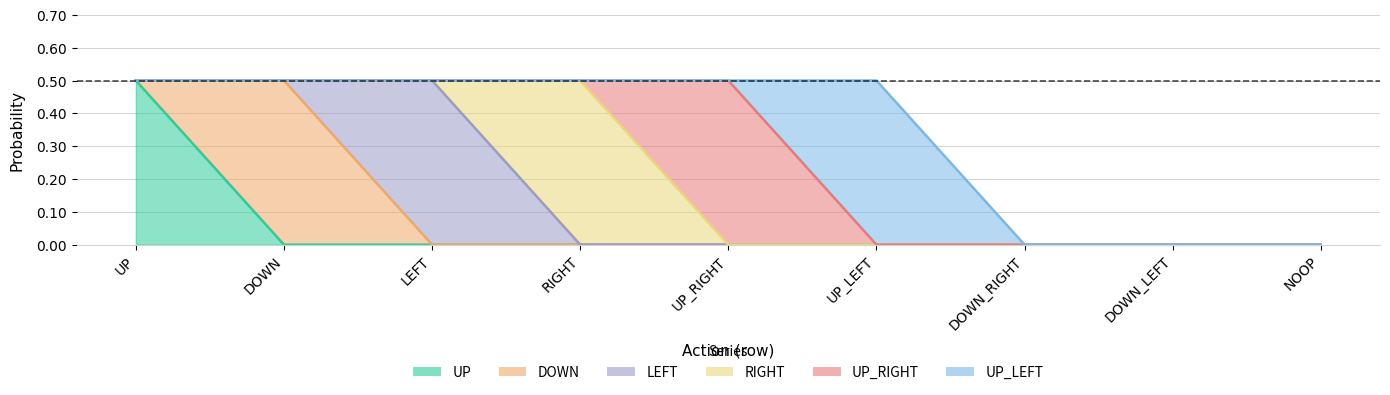

Is the value of UP_LEFT at DOWN greater than the value of UP at UP_LEFT?

No